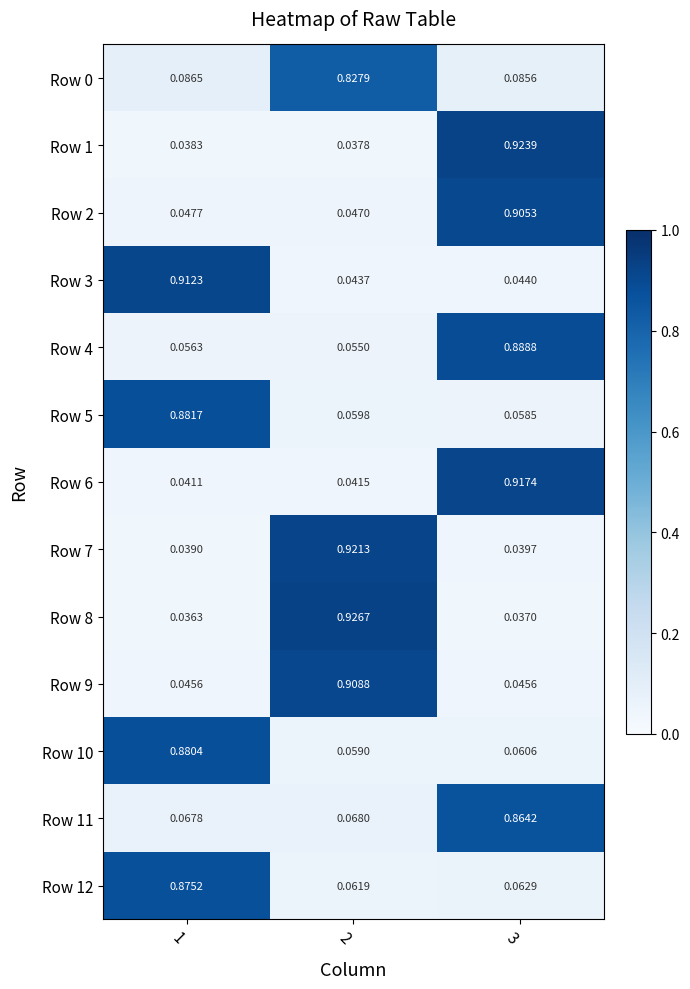

Reading right to left, list all the values displayed in this chart.

Row 0: 3=0.1	2=0.8	1=0.1
Row 1: 3=0.9	2=0.0	1=0.0
Row 2: 3=0.9	2=0.0	1=0.0
Row 3: 3=0.0	2=0.0	1=0.9
Row 4: 3=0.9	2=0.1	1=0.1
Row 5: 3=0.1	2=0.1	1=0.9
Row 6: 3=0.9	2=0.0	1=0.0
Row 7: 3=0.0	2=0.9	1=0.0
Row 8: 3=0.0	2=0.9	1=0.0
Row 9: 3=0.0	2=0.9	1=0.0
Row 10: 3=0.1	2=0.1	1=0.9
Row 11: 3=0.9	2=0.1	1=0.1
Row 12: 3=0.1	2=0.1	1=0.9